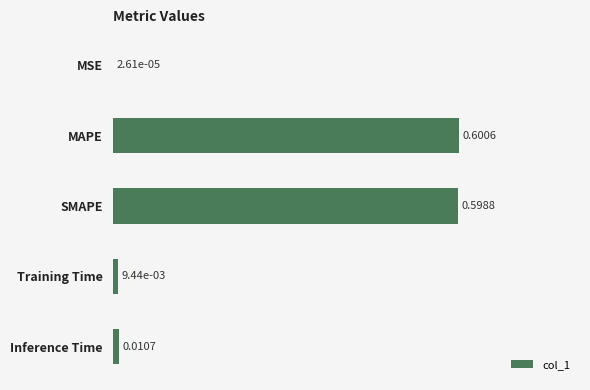

At which category does the chart reach its peak across all series?

MAPE